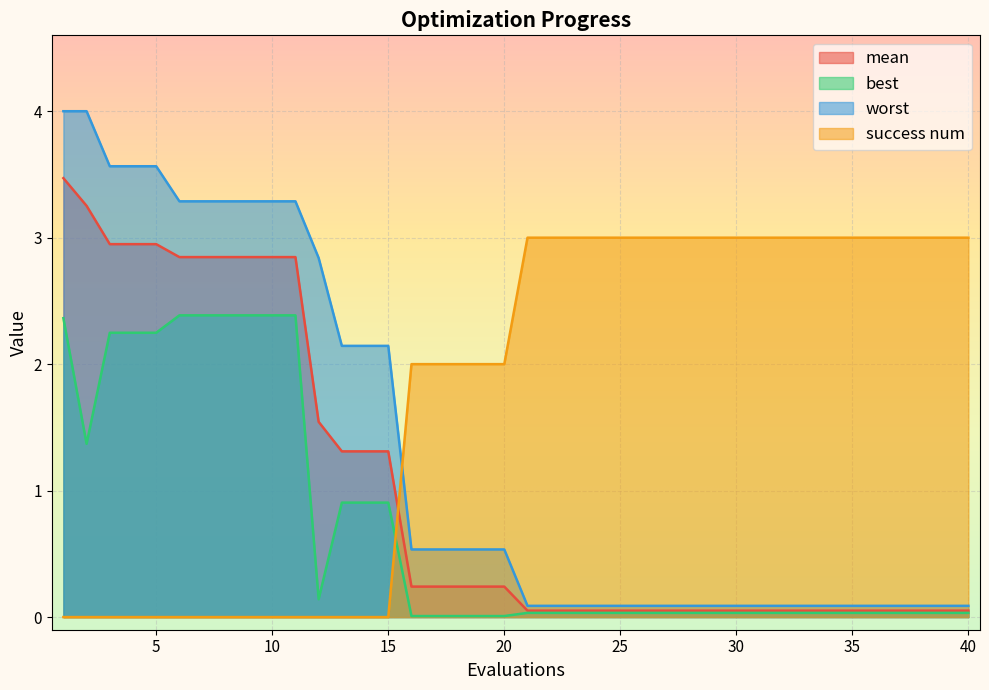

At 1, list the series in order from largest to smallest.

worst, mean, best, success num